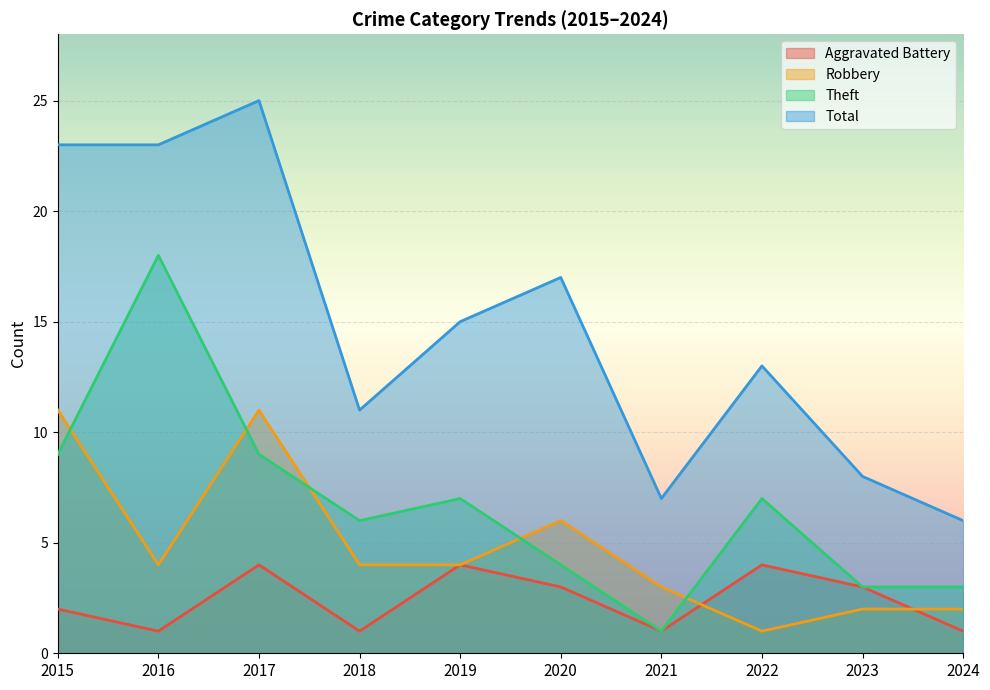

True or false: Total has more than 1 interior local peaks.

True